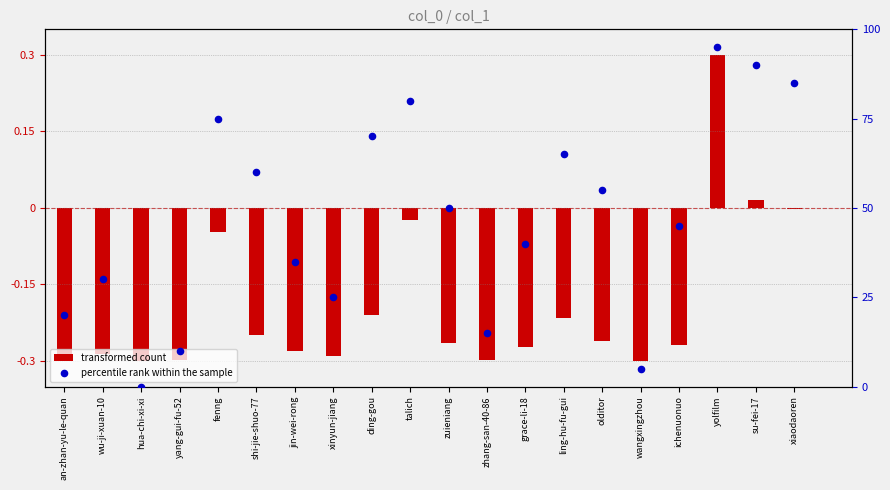

Which series has the largest Y range (max minus min)?

percentile rank within the sample